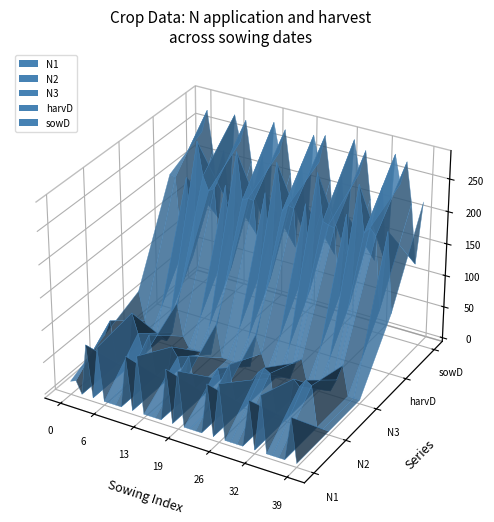

Reading left to right, transcribe all the data shown in this chart.

N1: 14.9	18.7	0.0	80.5	0.0	81.5	0.0	0.0	0.0	0.0	82.3	0.0	87.8	0.0	0.0	0.0	0.0	81.8	0.0	84.4	0.0	0.0	0.0	0.0	78.9	0.0	84.7	0.0	0.0	0.0	0.0	74.1	0.0	87.3	0.0	0.0	0.0	0.0	68.2	0.0
N2: 42.4	67.0	0.0	0.0	0.0	90.0	60.6	27.4	63.6	0.0	0.0	0.0	55.6	42.4	4.8	49.5	0.0	0.0	0.0	26.6	44.1	5.6	55.4	0.0	0.0	0.0	42.8	57.6	67.2	61.6	0.0	0.0	0.0	64.0	54.9	67.9	62.6	0.0	0.0	0.0
N3: 66.8	22.9	0.0	0.0	0.0	0.0	15.8	66.2	15.7	0.0	0.0	0.0	0.0	0.0	51.0	0.0	0.0	0.0	0.0	0.0	0.0	53.5	25.9	0.0	0.0	0.0	0.0	0.0	28.0	36.7	0.0	0.0	0.0	0.0	0.0	20.5	45.9	0.0	0.0	0.0
harvD: 210.0	208.0	91.0	213.0	90.0	273.0	222.0	201.0	207.0	90.0	217.0	90.0	273.0	201.0	206.0	205.0	90.0	222.0	90.0	273.0	201.0	212.0	210.0	90.0	222.0	91.0	274.0	202.0	199.0	197.0	91.0	223.0	90.0	273.0	201.0	212.0	202.0	90.0	214.0	90.0
sowD: 238.0	274.0	213.0	107.0	218.0	130.0	278.0	239.0	274.0	212.0	98.0	225.0	108.0	282.0	238.0	275.0	210.0	95.0	229.0	112.0	278.0	239.0	282.0	215.0	101.0	227.0	106.0	287.0	238.0	275.0	203.0	109.0	228.0	107.0	281.0	238.0	274.0	213.0	121.0	220.0